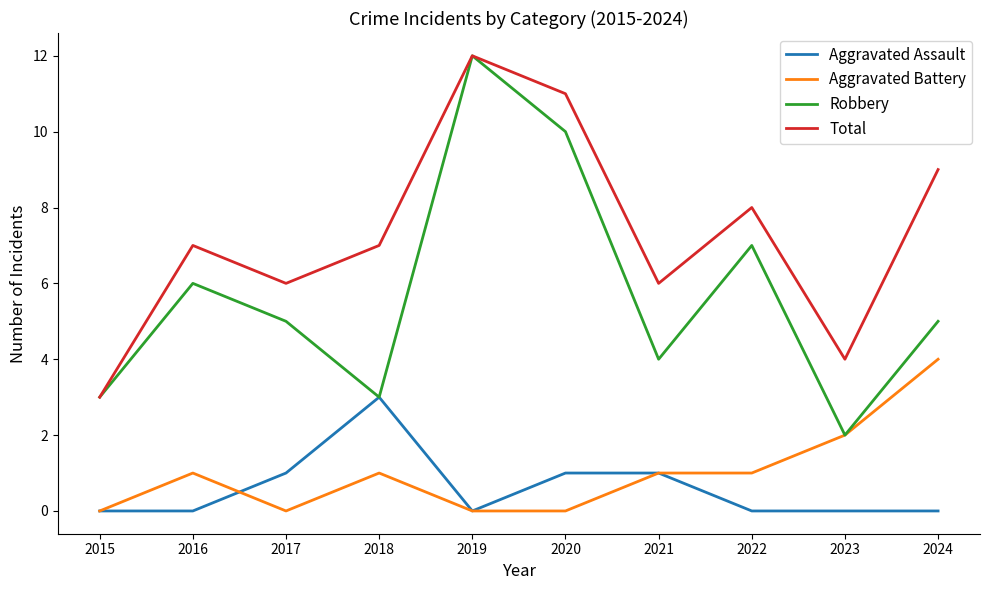

What is the difference between the second highest and second lowest values in the Robbery series?

7